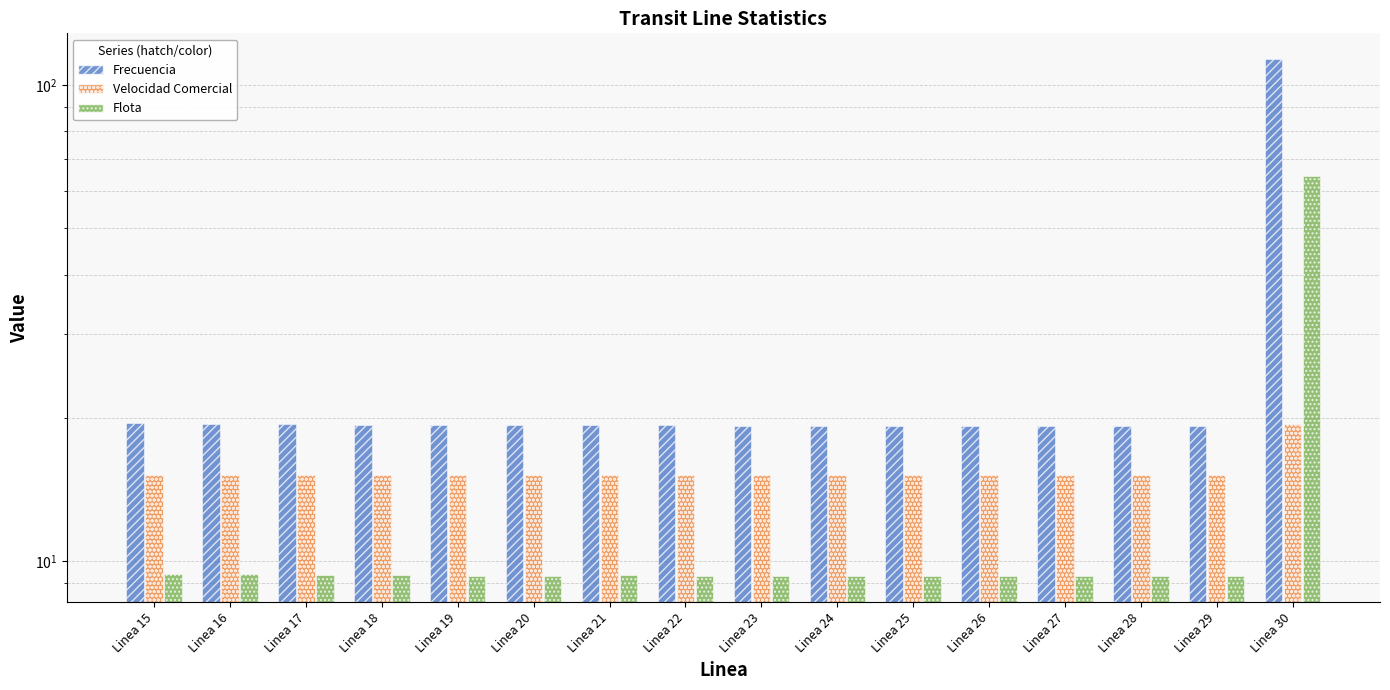

At how many categories does at least one series exceed 83?

1